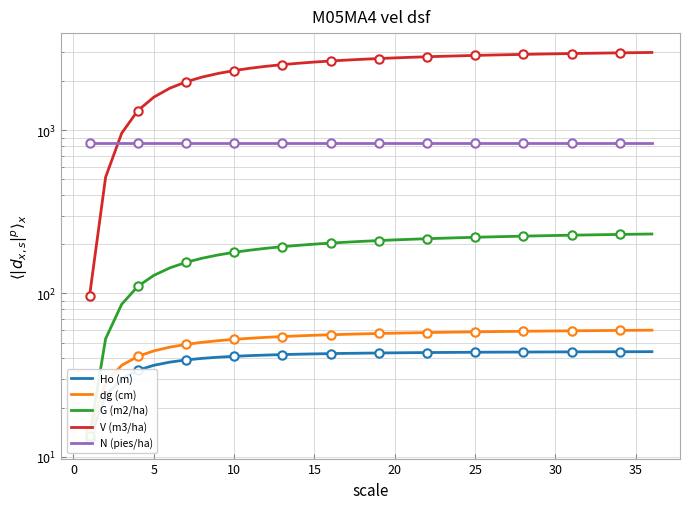

What is the value of the Ho (m) point at the 33rd from the left?

43.9